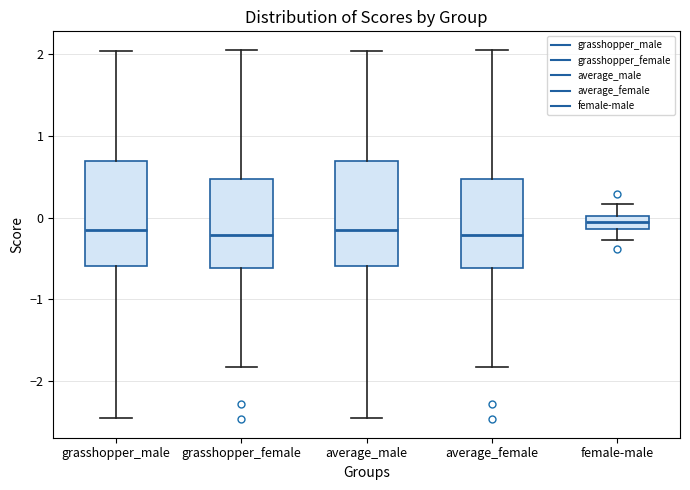

Reading left to right, transcribe this box plot: for each box, give where its median line is, the range the box spans, and where its two whiskers end, as read against the y-axis. The values are not printed on the chart, so give them approximately, as read against the axis.

grasshopper_male: median -0.2, box -0.6 to 0.7, whiskers -2.4 to 2.0
grasshopper_female: median -0.2, box -0.6 to 0.5, whiskers -1.8 to 2.1
average_male: median -0.2, box -0.6 to 0.7, whiskers -2.4 to 2.0
average_female: median -0.2, box -0.6 to 0.5, whiskers -1.8 to 2.1
female-male: median -0.1 (inside the box), box -0.1 to 0.0, whiskers -0.3 to 0.2